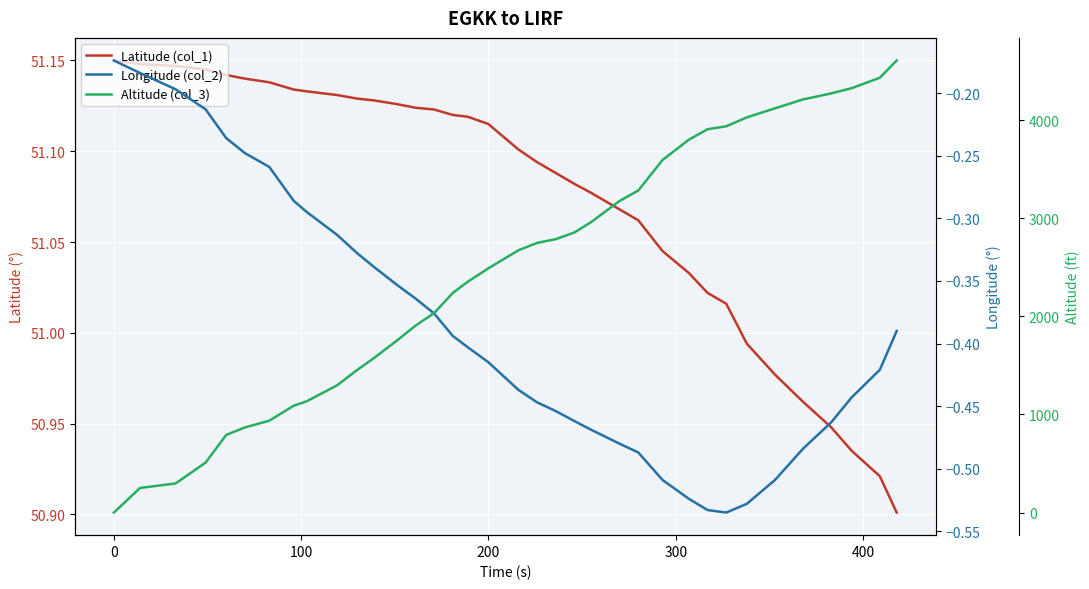

What is the sum of all Latitude (col_1) values?

1838.7